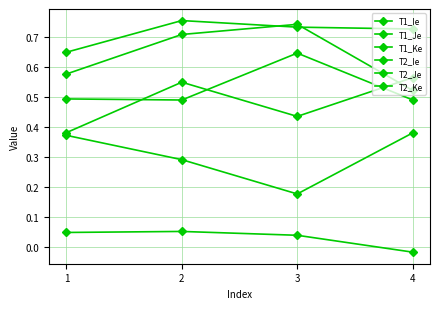

How many lines are shown in the chart?

6